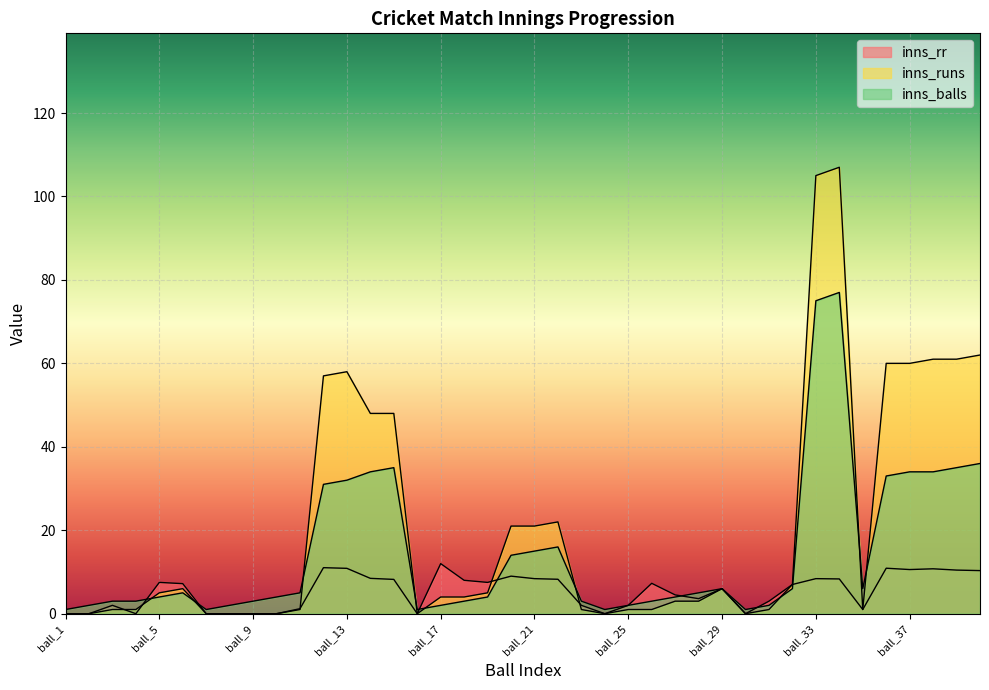

What is the value of the inns_balls point at the 5th from the left?

4.0